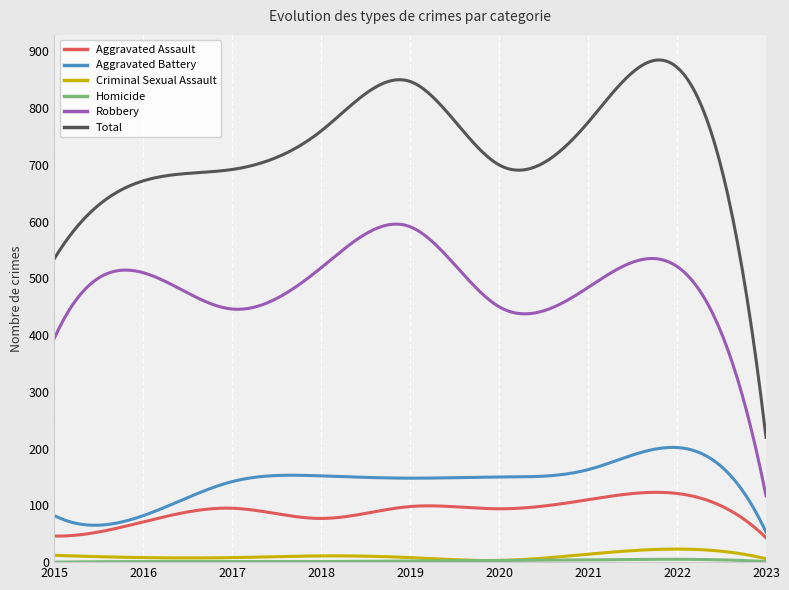

True or false: Aggravated Battery and Criminal Sexual Assault intersect in this chart.

False